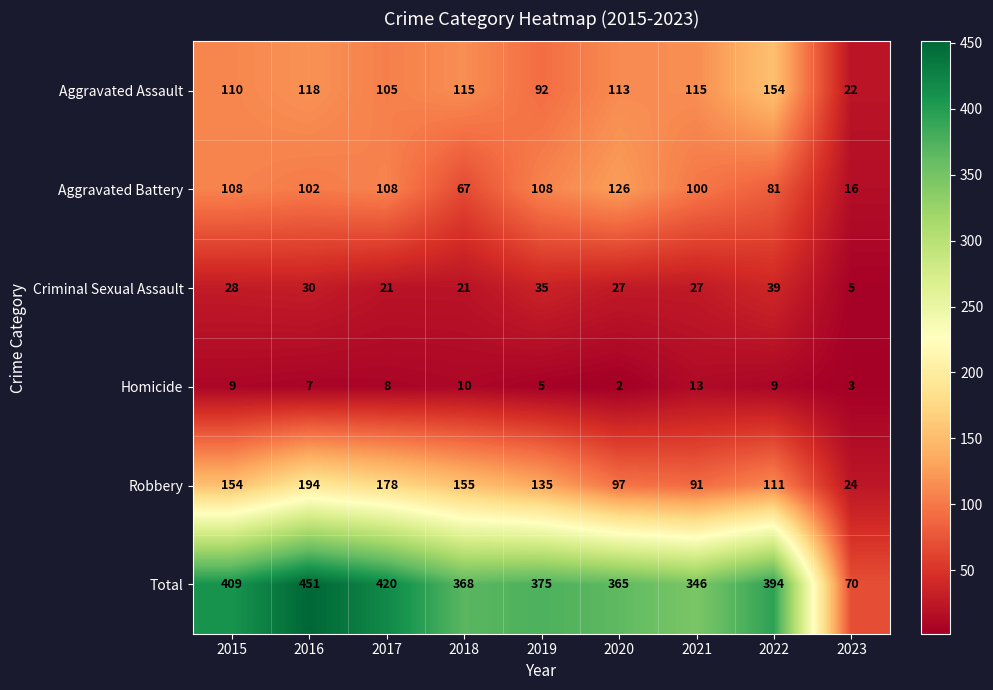

At 2019, list the series in order from smallest to largest.

Homicide, Criminal Sexual Assault, Aggravated Assault, Aggravated Battery, Robbery, Total